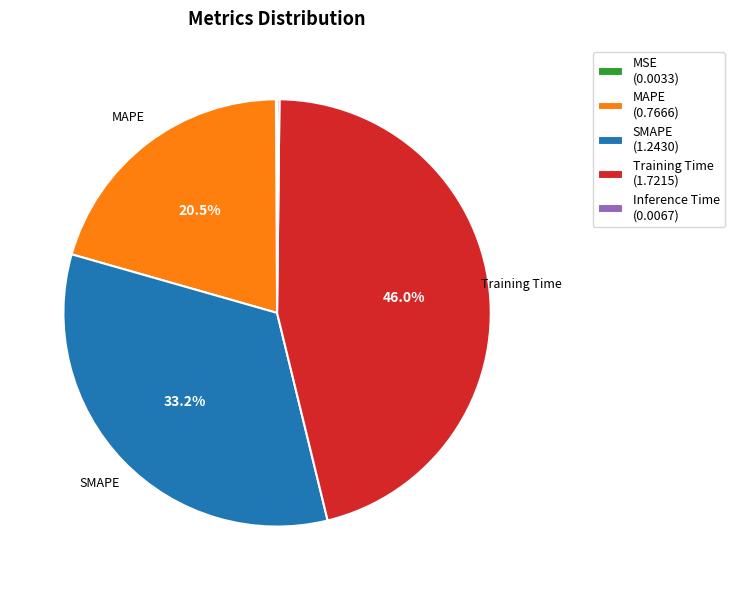

Is Training Time the majority of the pie?

No